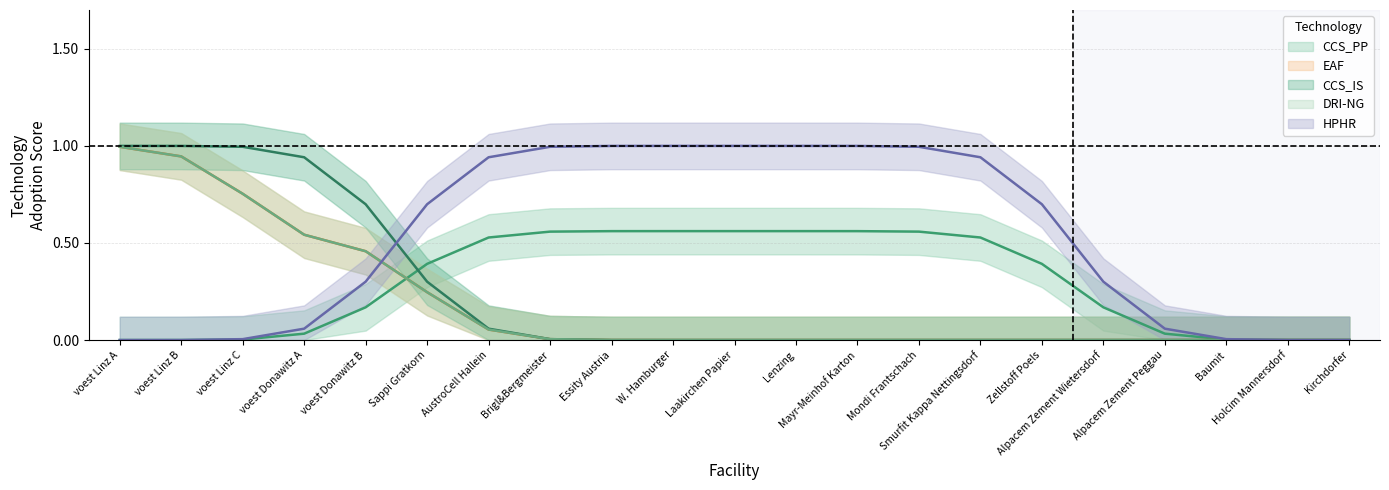

What is the sum of all DRI-NG values?

4.0